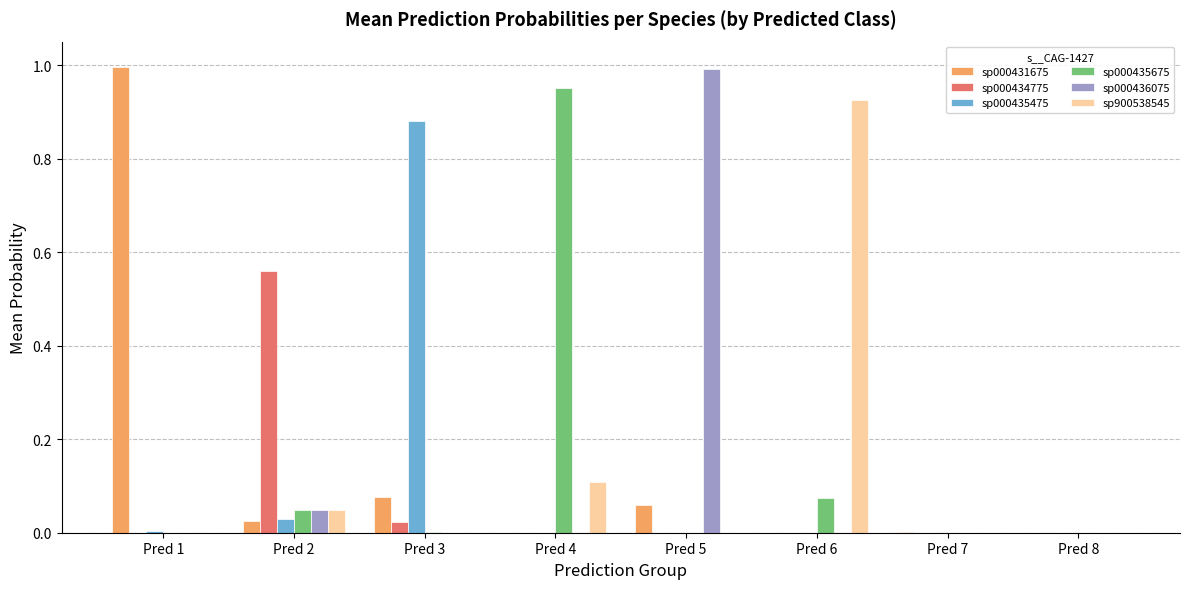

Are the bars horizontal?

No